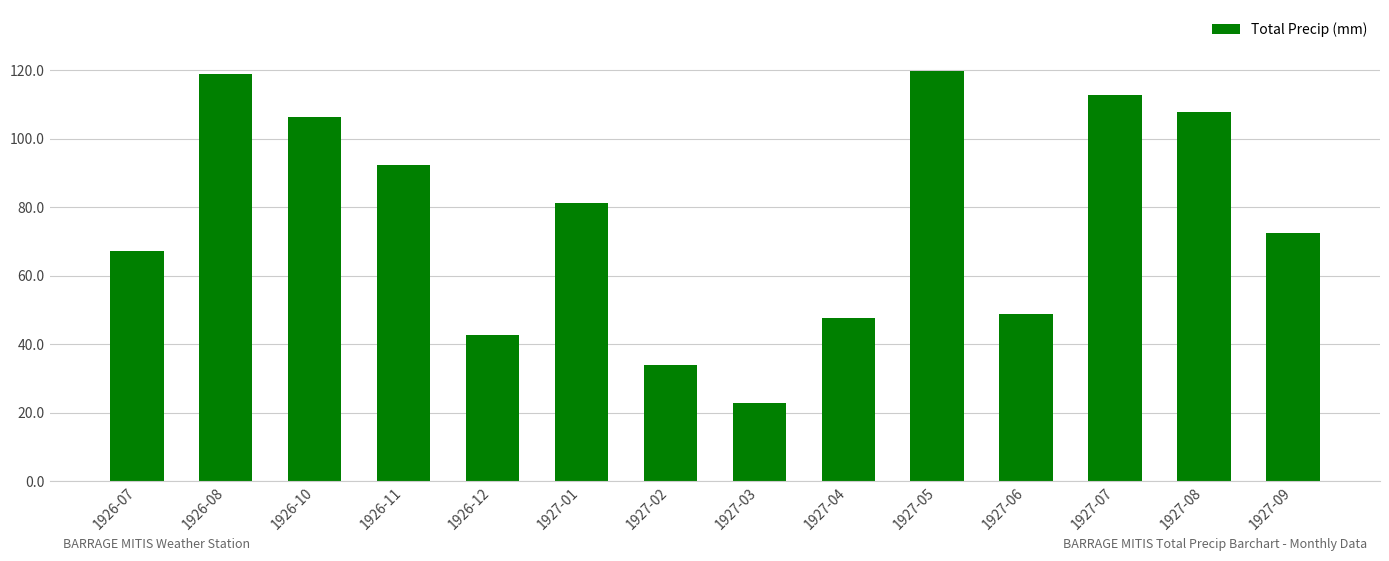

What is the change in value from 1927-01 to 1927-06?

-32.5